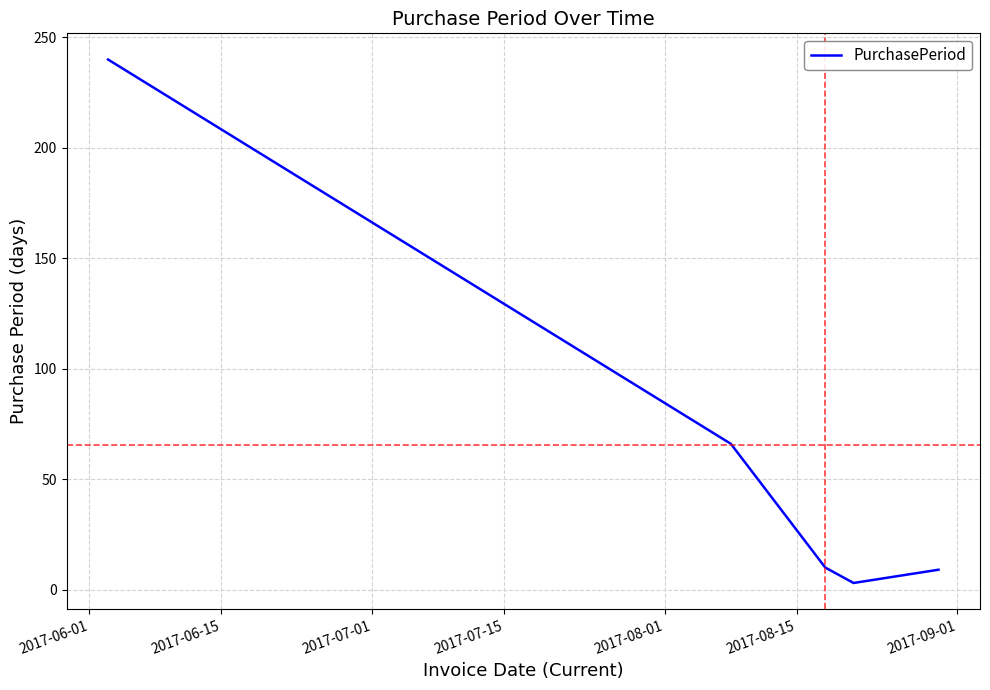

What is the greatest value displayed?

240